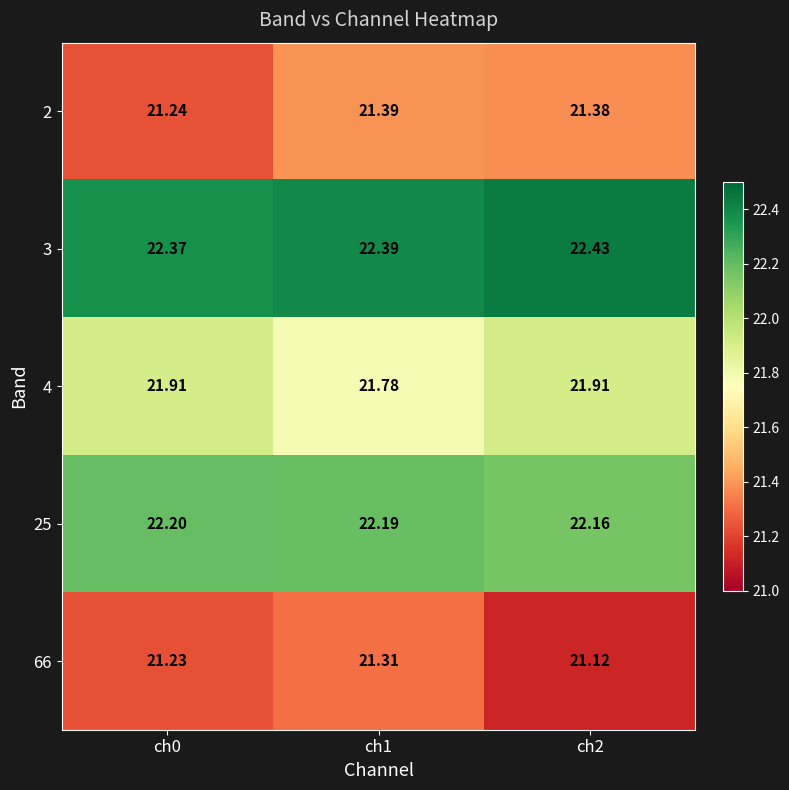

What is the smallest value displayed?

21.1